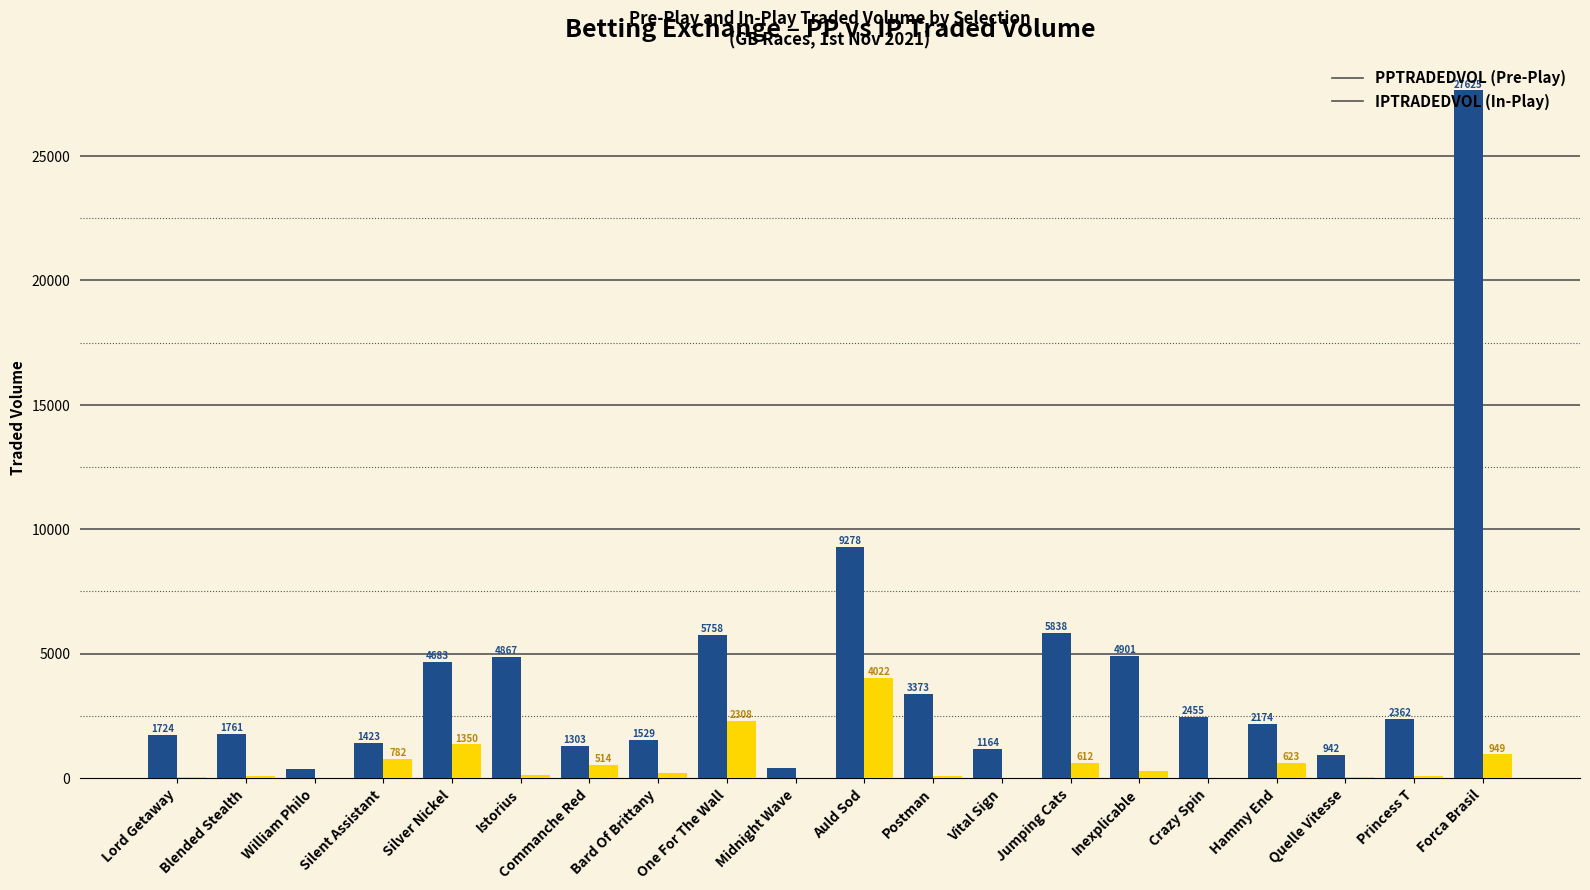

At which category is the sum across all series the highest?

Forca Brasil